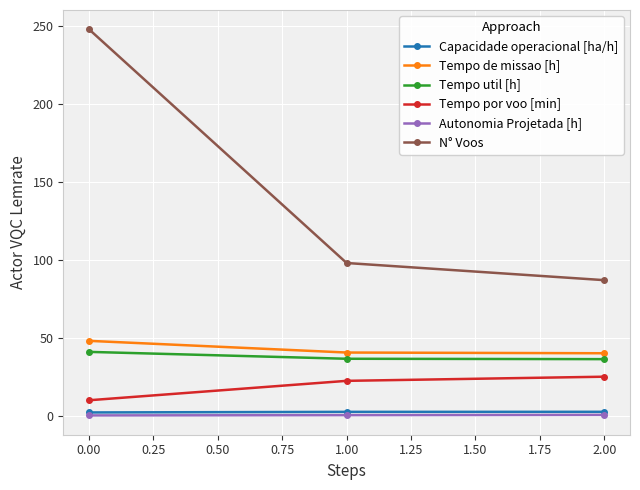

Which series has the largest total across all categories?

N° Voos